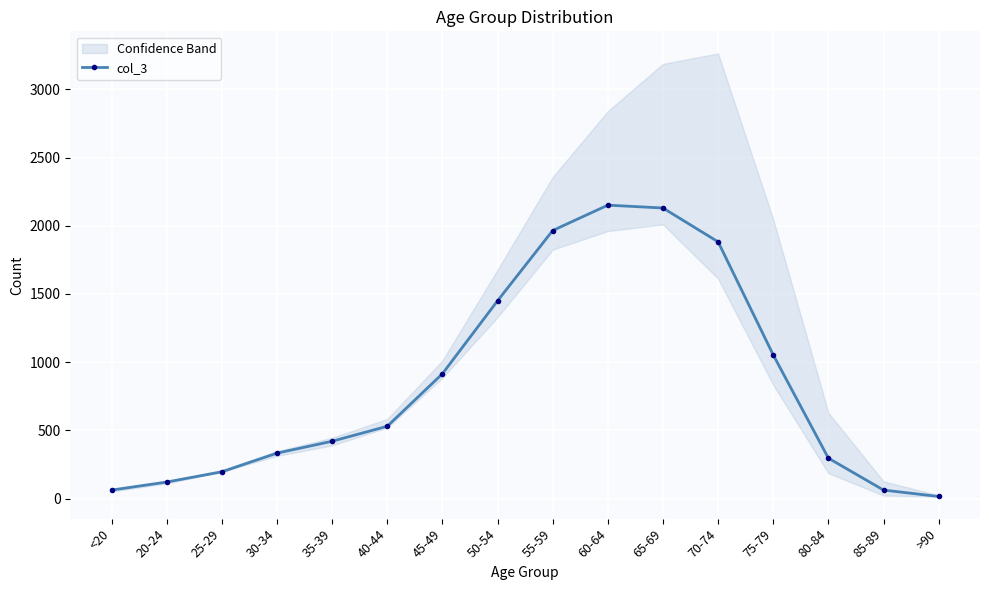

List the labels in order of value, largest first.

60-64, 65-69, 55-59, 70-74, 50-54, 75-79, 45-49, 40-44, 35-39, 30-34, 80-84, 25-29, 20-24, <20, 85-89, >90